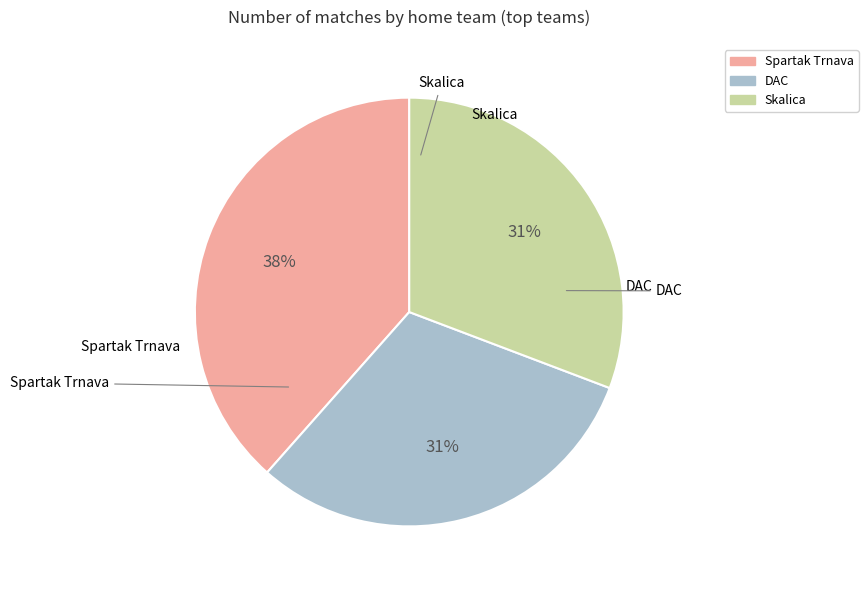

How many slices are in this pie chart?

3